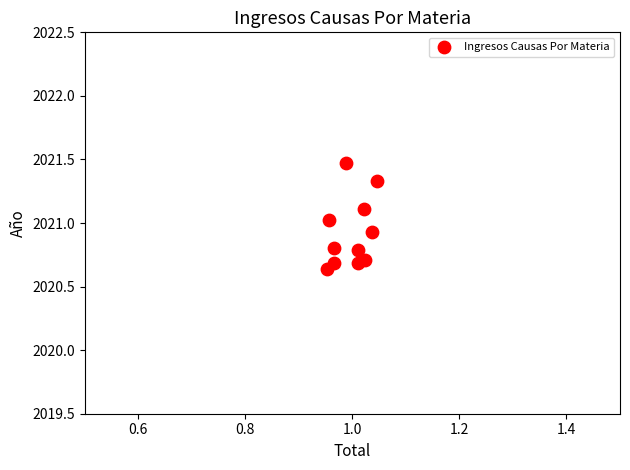

What is the range of Y values (max minus min)?

0.8